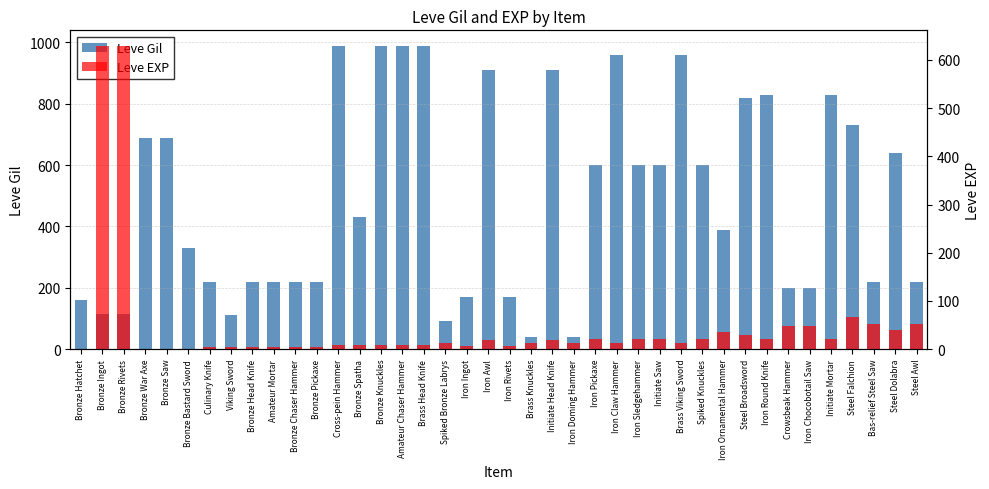

True or false: Leve EXP has a value of 1 at Bronze Bastard Sword.

True